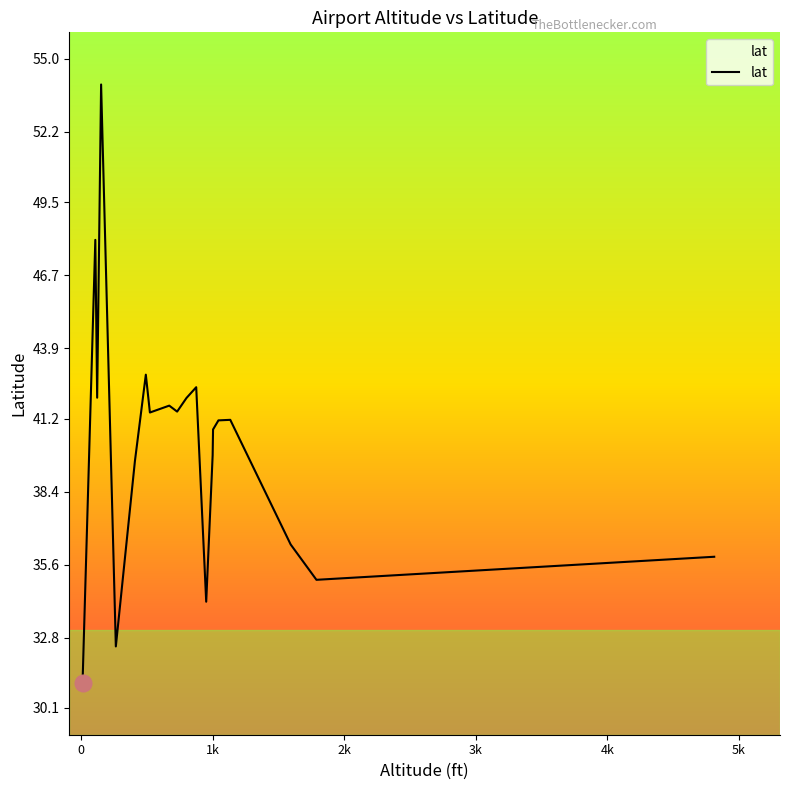

How many interior local peaks (higher than both neighbors) does the data have?

6